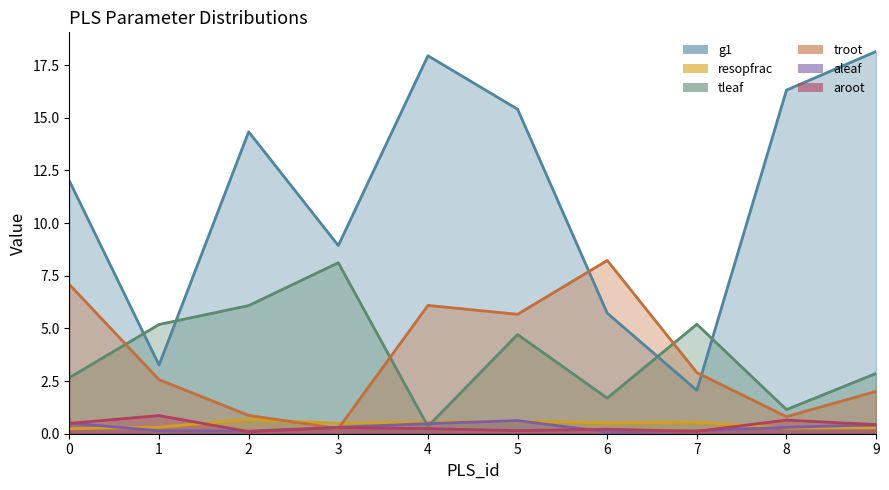

Which series changed the most between 0 and 6?

g1